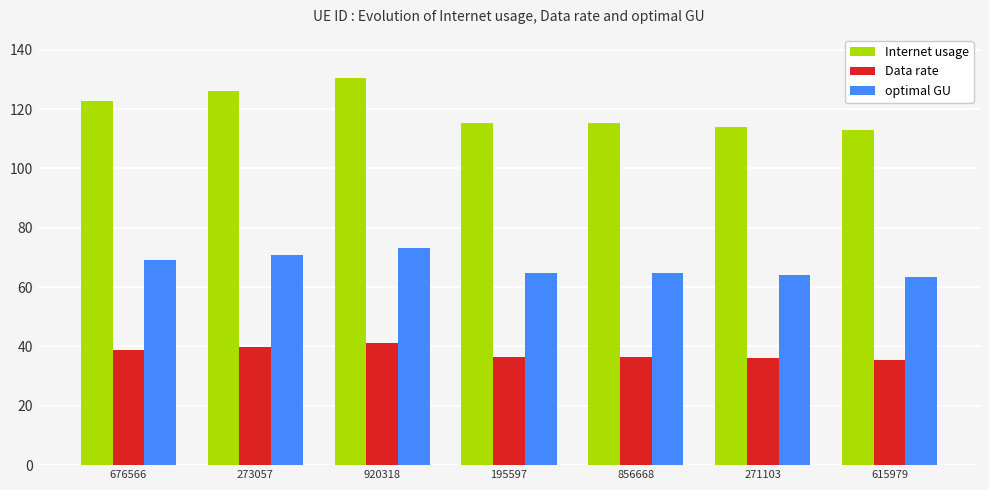

Are the bars horizontal?

No